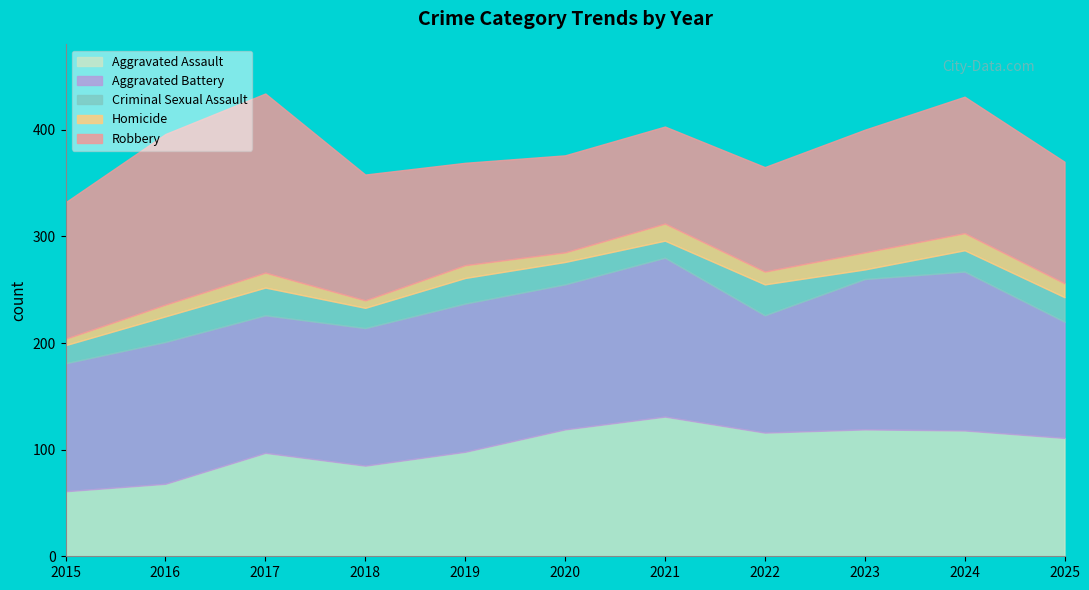

Reading left to right, transcribe all the data shown in this chart.

Aggravated Assault: 2015=61	2016=68	2017=97	2018=85	2019=98	2020=119	2021=131	2022=116	2023=119	2024=118	2025=111
Aggravated Battery: 2015=120	2016=133	2017=129	2018=129	2019=139	2020=136	2021=149	2022=110	2023=141	2024=149	2025=109
Criminal Sexual Assault: 2015=17	2016=24	2017=26	2018=19	2019=24	2020=21	2021=16	2022=29	2023=9	2024=20	2025=23
Homicide: 2015=6	2016=11	2017=14	2018=7	2019=12	2020=9	2021=16	2022=12	2023=16	2024=16	2025=13
Robbery: 2015=128	2016=160	2017=168	2018=118	2019=96	2020=91	2021=91	2022=98	2023=115	2024=128	2025=114